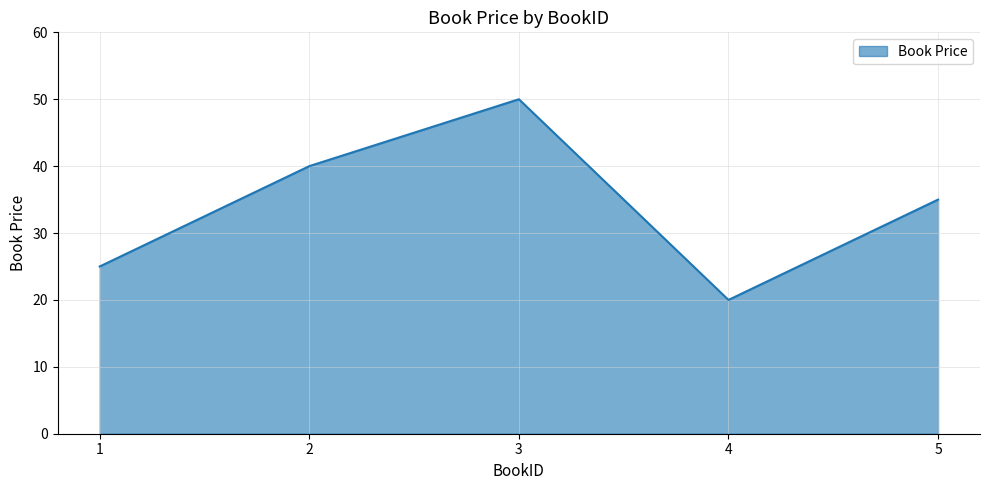

Does the chart display data point markers on the line(s)?

No